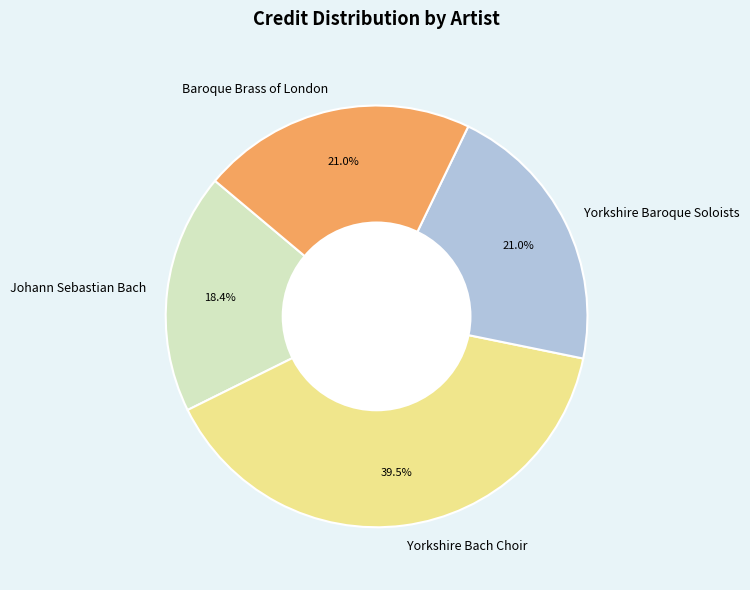

What is the largest slice in the pie chart?

Yorkshire Bach Choir